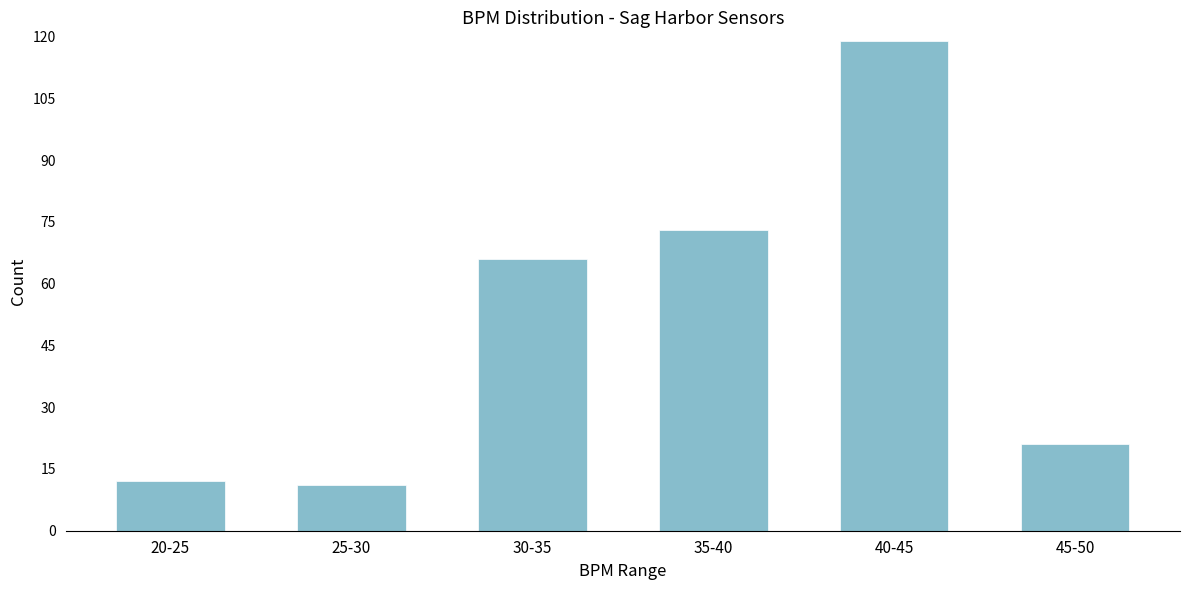

Reading right to left, list all the values displayed in this chart.

45-50=21	40-45=119	35-40=73	30-35=66	25-30=11	20-25=12